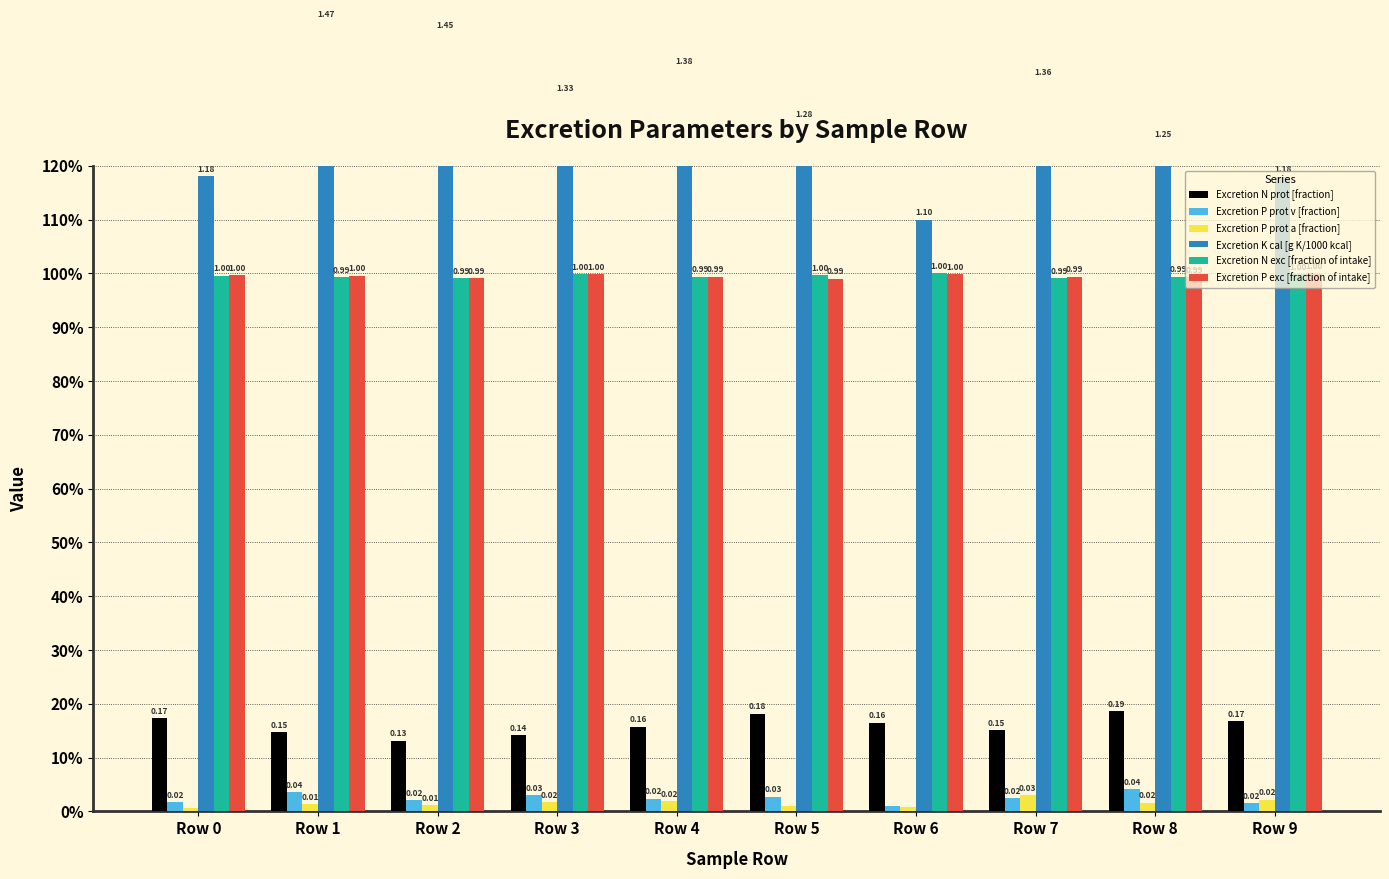

Reading left to right, transcribe all the data shown in this chart.

Excretion N prot [fraction]: 0.2	0.1	0.1	0.1	0.2	0.2	0.2	0.2	0.2	0.2
Excretion P prot v [fraction]: 0.0	0.0	0.0	0.0	0.0	0.0	0.0	0.0	0.0	0.0
Excretion P prot a [fraction]: 0.0	0.0	0.0	0.0	0.0	0.0	0.0	0.0	0.0	0.0
Excretion K cal [g K/1000 kcal]: 1.2	1.5	1.4	1.3	1.4	1.3	1.1	1.4	1.2	1.2
Excretion N exc [fraction of intake]: 1.0	1.0	1.0	1.0	1.0	1.0	1.0	1.0	1.0	1.0
Excretion P exc [fraction of intake]: 1.0	1.0	1.0	1.0	1.0	1.0	1.0	1.0	1.0	1.0